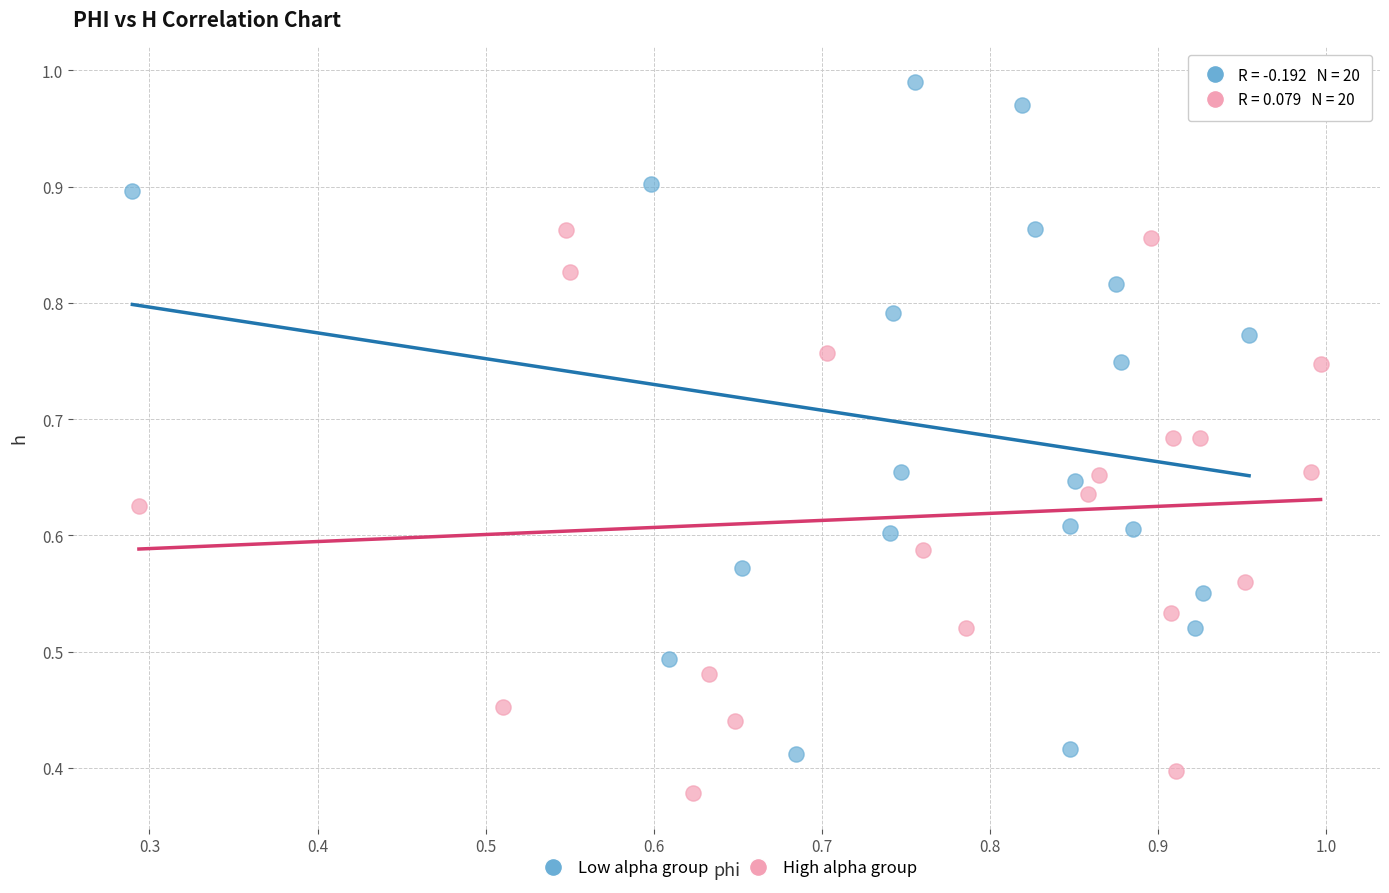

Which series reaches the maximum Y coordinate?

Low alpha group